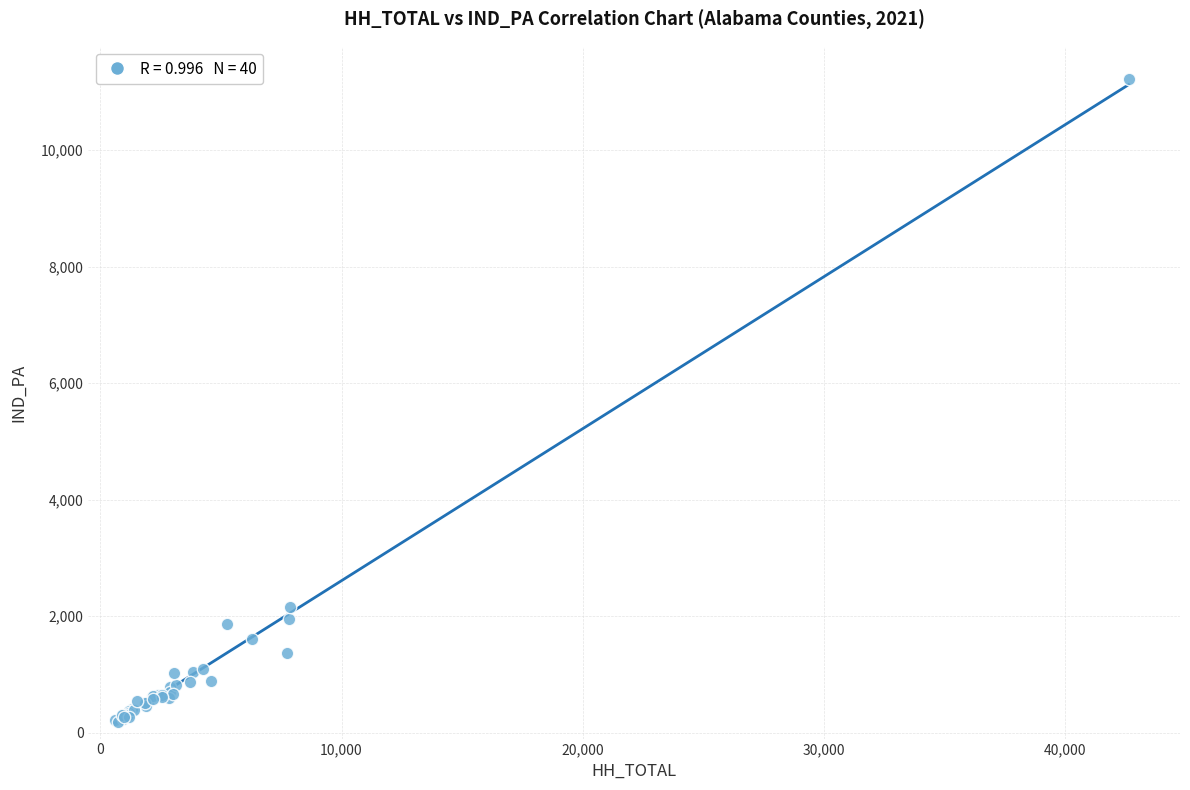

What Y value in the scatter plot is closest to 5698?

2163